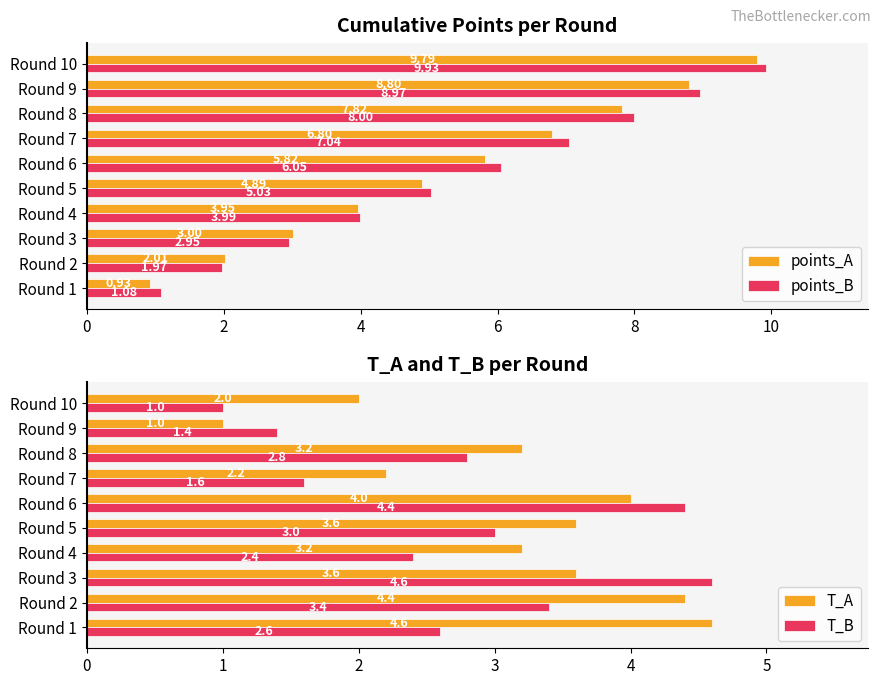

True or false: T_B has a value of 2.0 at Round 9.

False